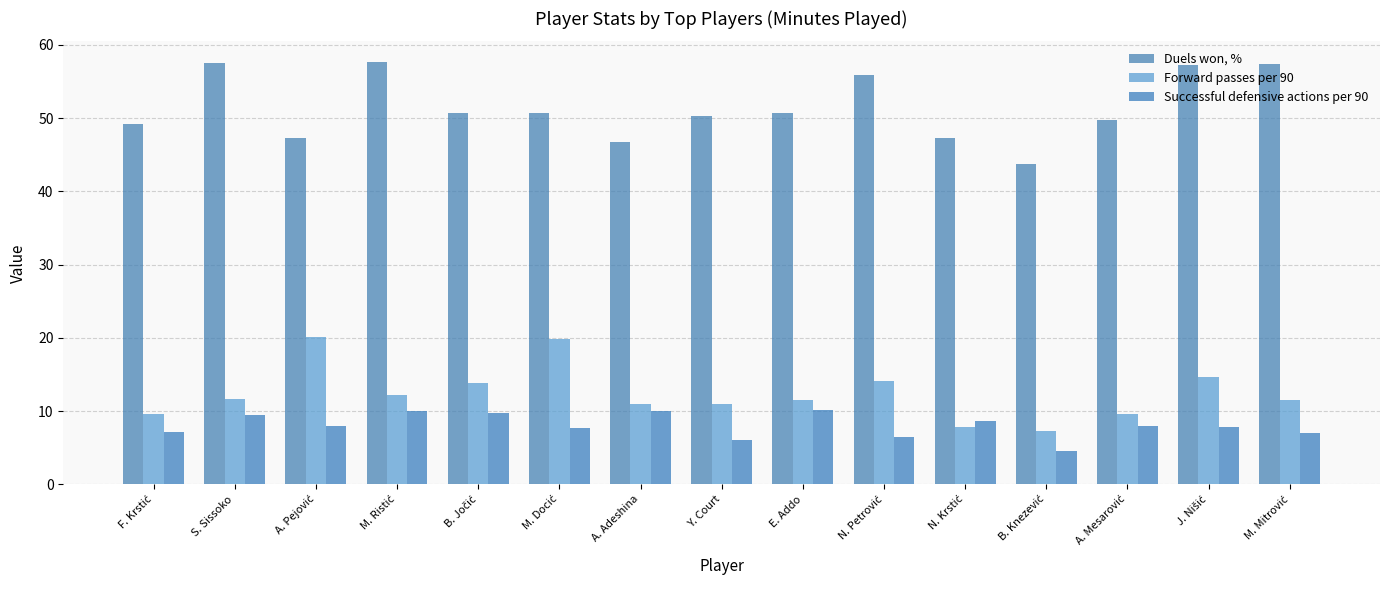

What is the average value of the Duels won, % series?

51.5